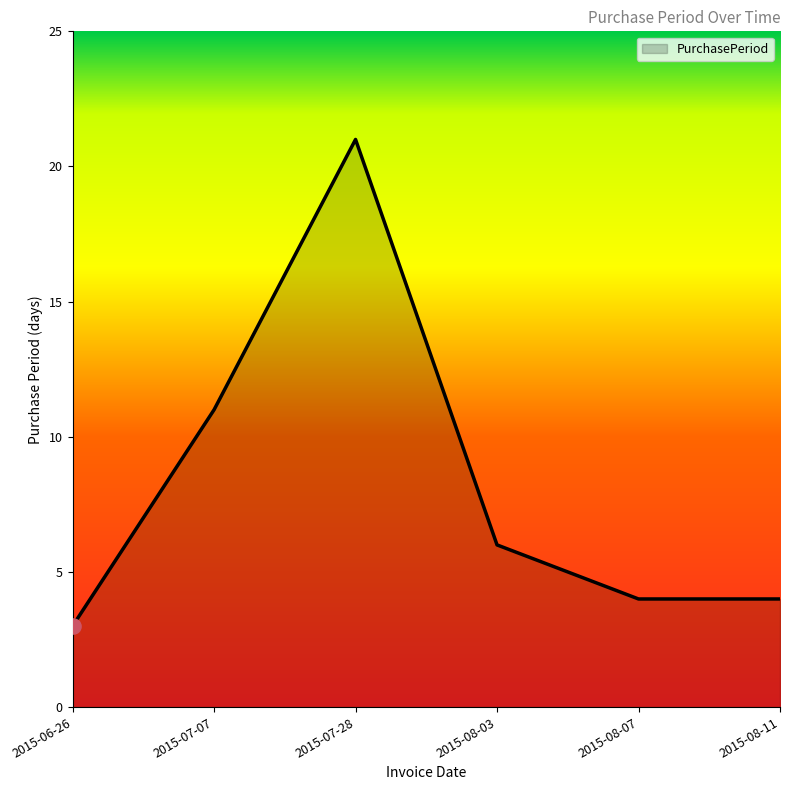

Between 2015-06-26 and 2015-07-28, which is larger?

2015-07-28